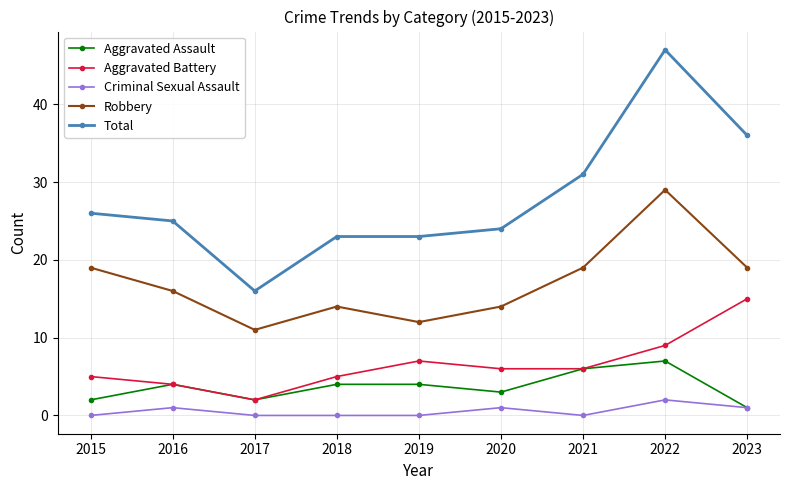

Read the Aggravated Assault value at 2018.

4